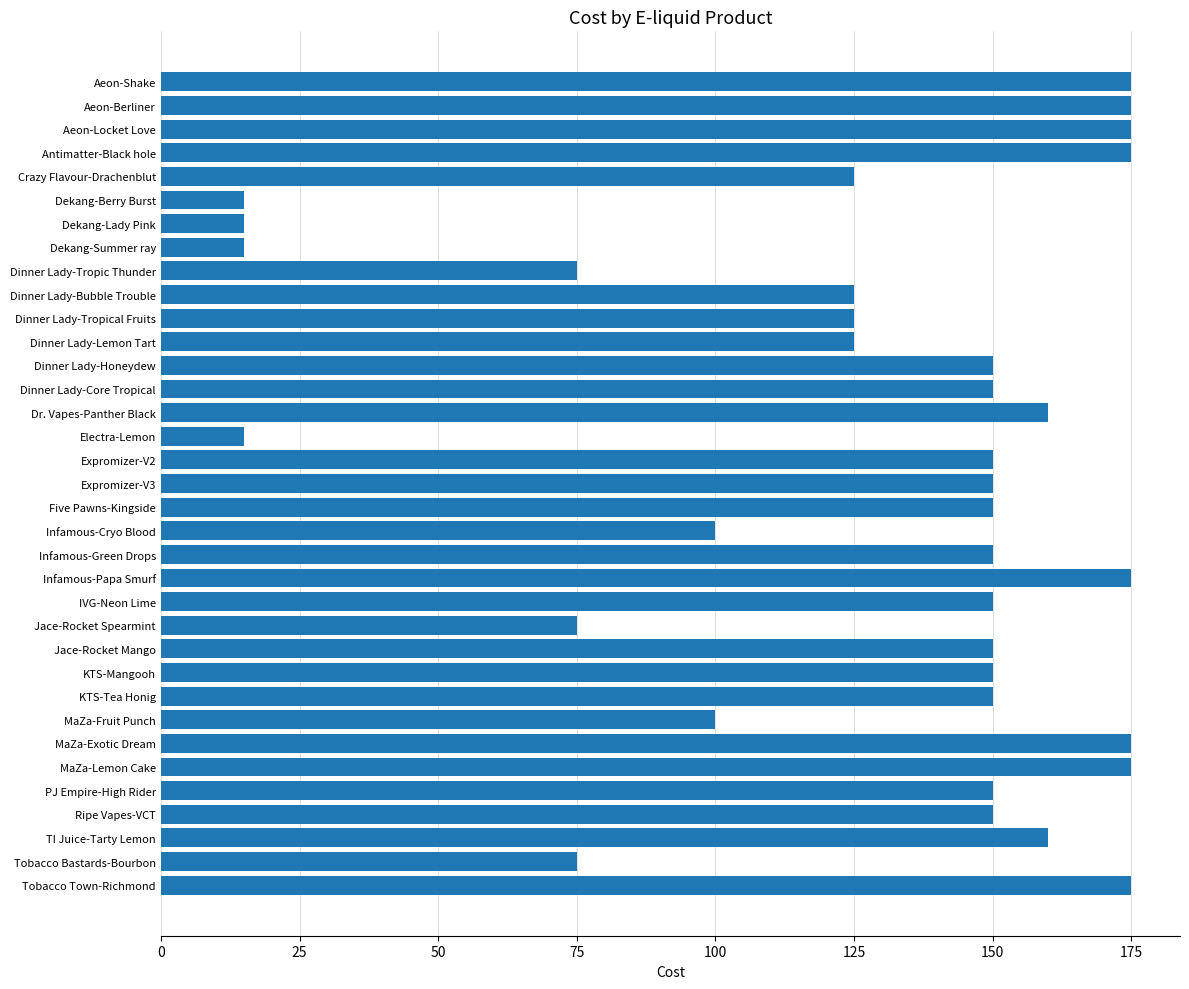

What is the change in value from Crazy Flavour-Drachenblut to Jace-Rocket Spearmint?

-50